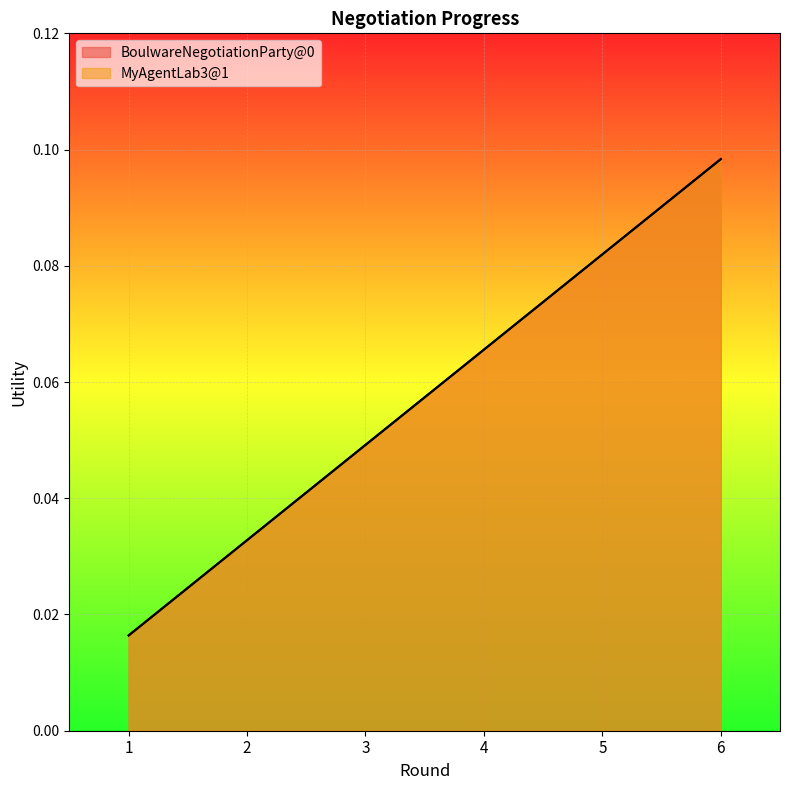

What is the value of the MyAgentLab3@1 point at the 6th from the left?

0.1